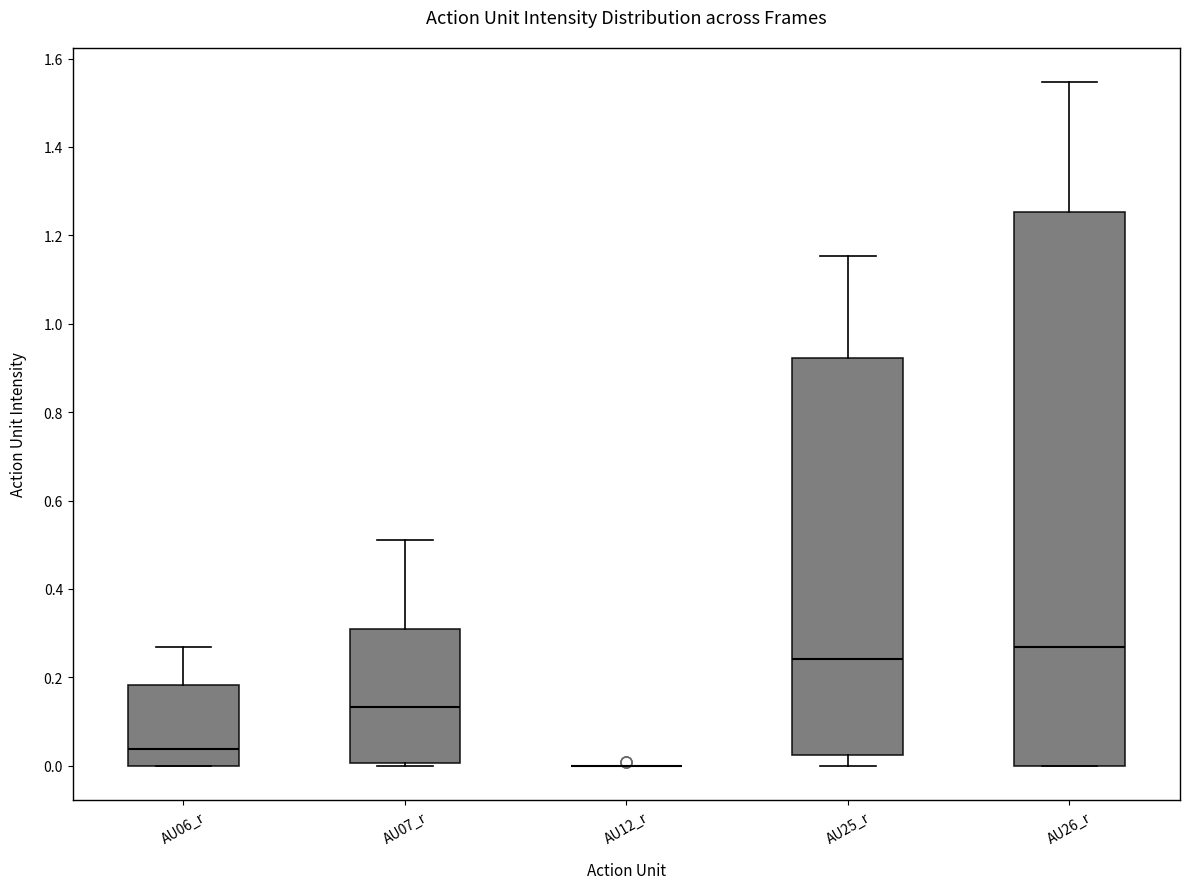

Reading left to right, read every box against the y-axis: the position of its median line, the range the box covers, and the ends of its whiskers. The values are not printed on the chart, so give them approximately, as read against the axis.

AU06_r: median 0.04, box 0.00 to 0.18, whiskers 0.00 to 0.26
AU07_r: median 0.14, box 0.00 to 0.30, whiskers 0.00 to 0.52
AU12_r: box collapsed to a line at 0.00, whiskers 0.00 to 0.00
AU25_r: median 0.24, box 0.02 to 0.92, whiskers 0.00 to 1.16
AU26_r: median 0.26, box 0.00 to 1.26, whiskers 0.00 to 1.54